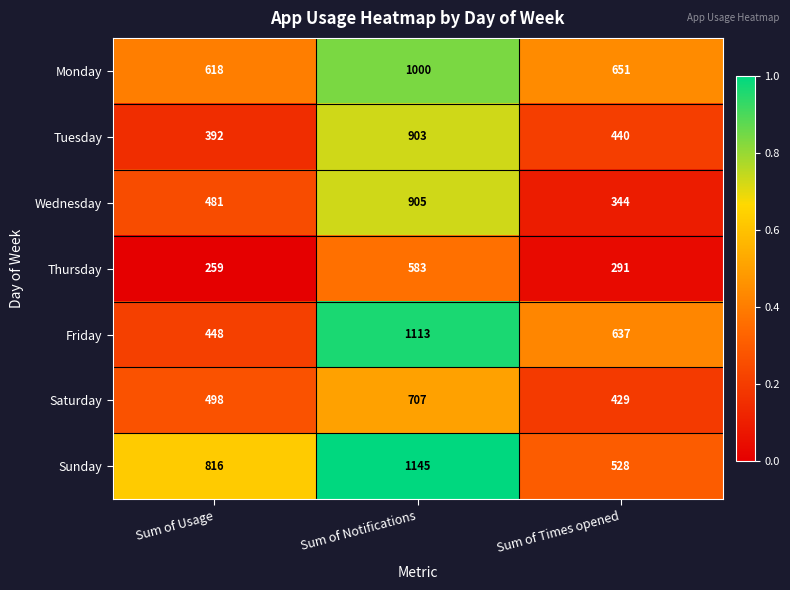

Where does the Tuesday series first go above 440?

Sum of Notifications